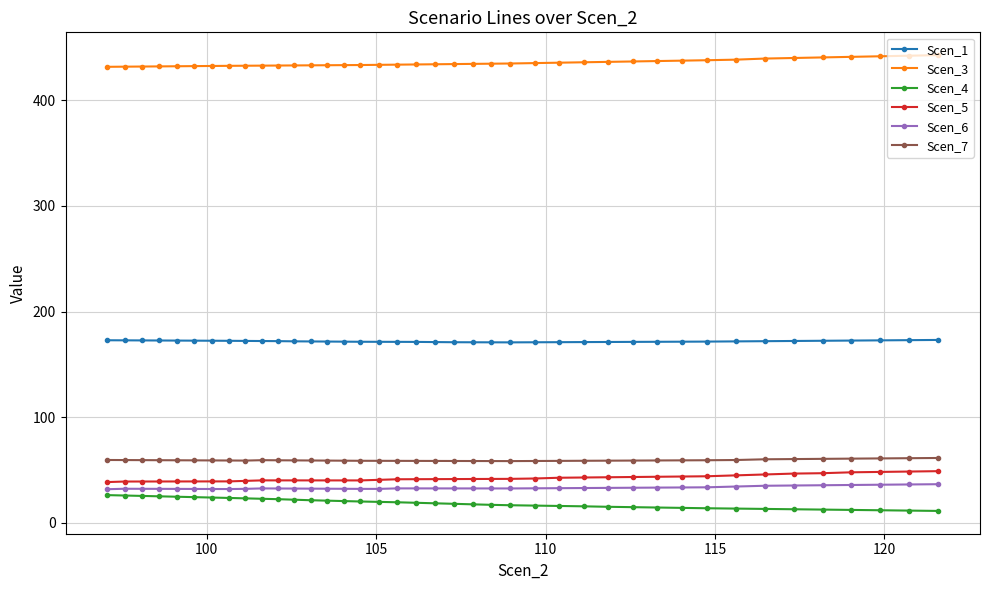

What is the greatest value displayed?

442.4